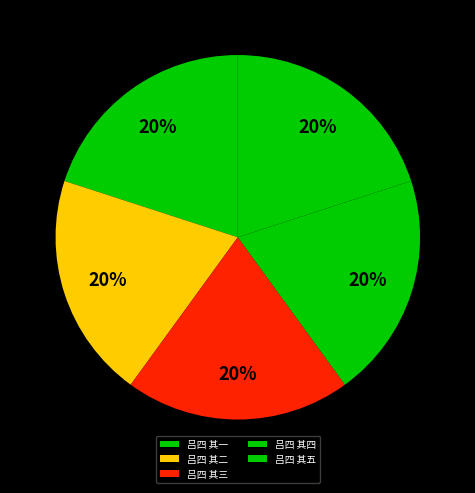

To the nearest percent, what is the average slice percentage?

20%